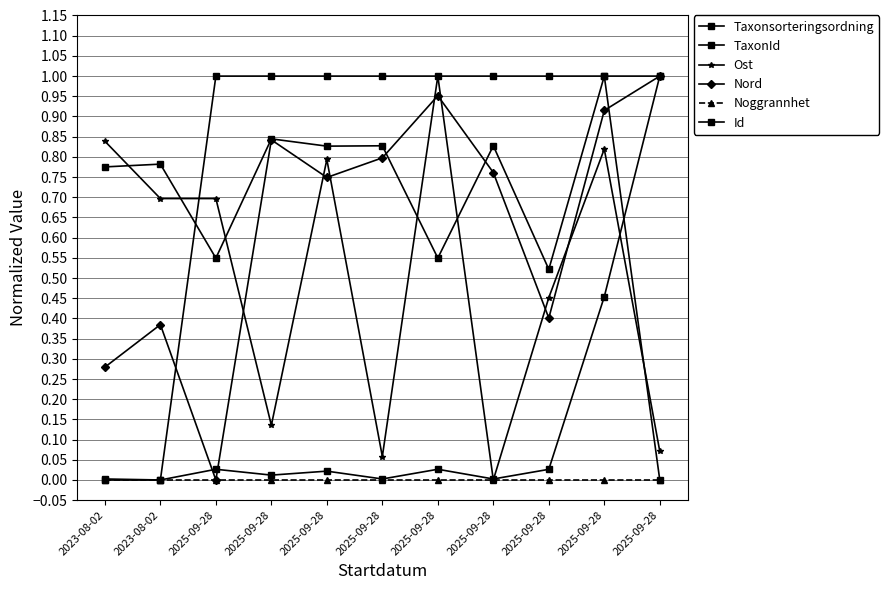

Does the chart have visible grid lines?

Yes